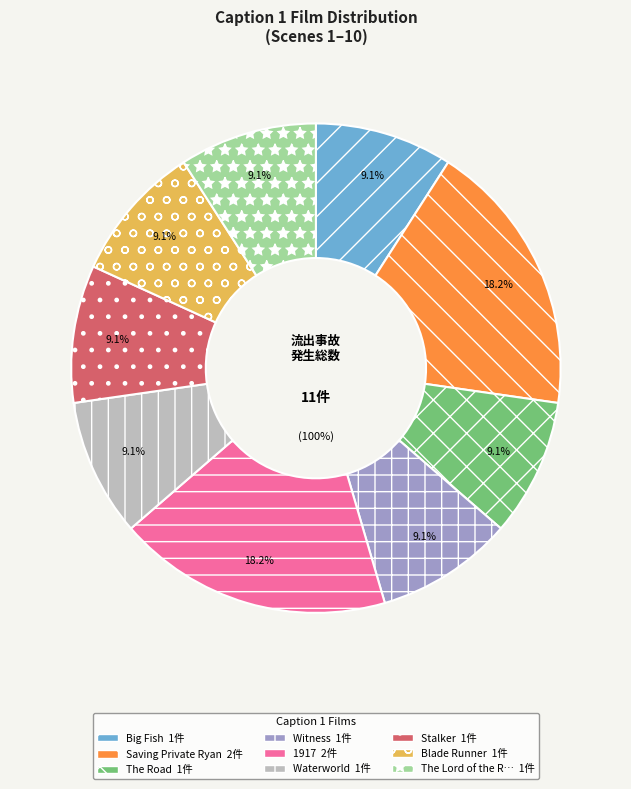

How many segments does this pie chart have?

9